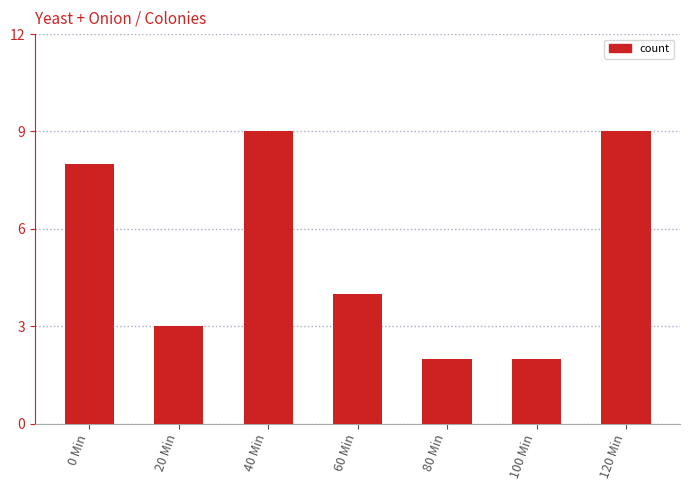

How many bars are there in total?

7